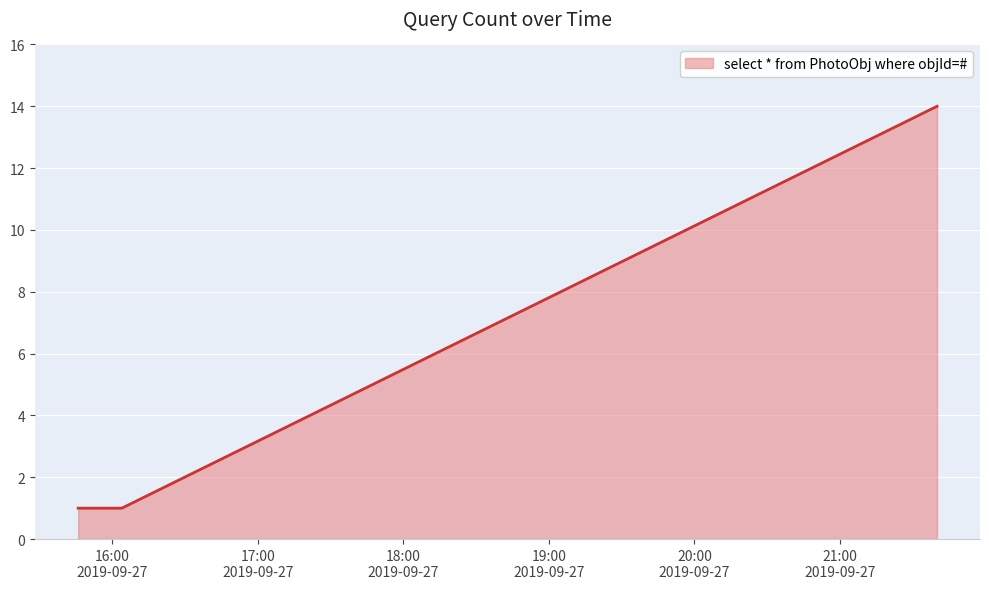

What is the difference between the maximum and minimum values?

13